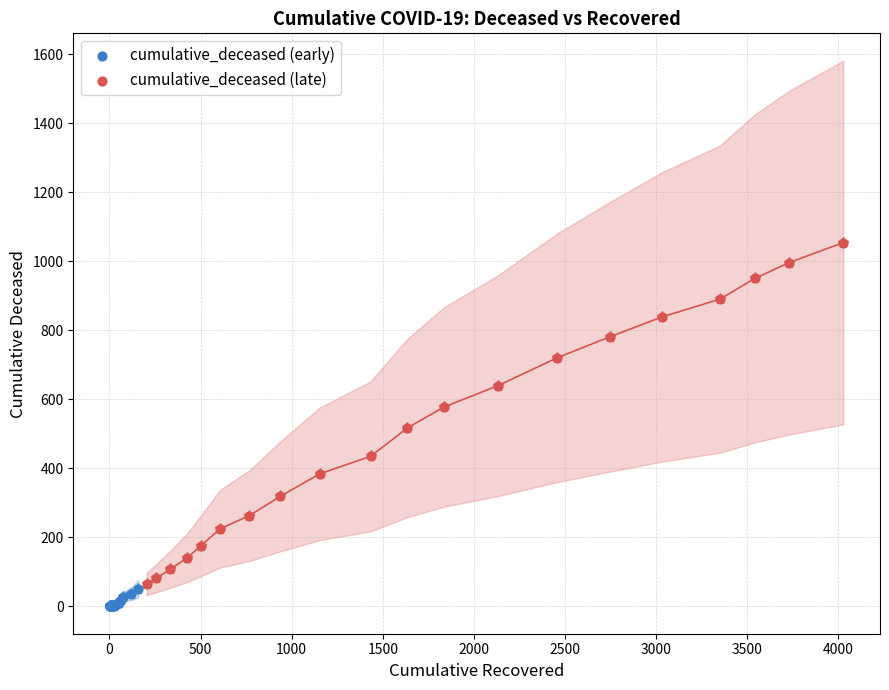

What are all the series names shown in the legend?

cumulative_deceased (early), cumulative_deceased (late)